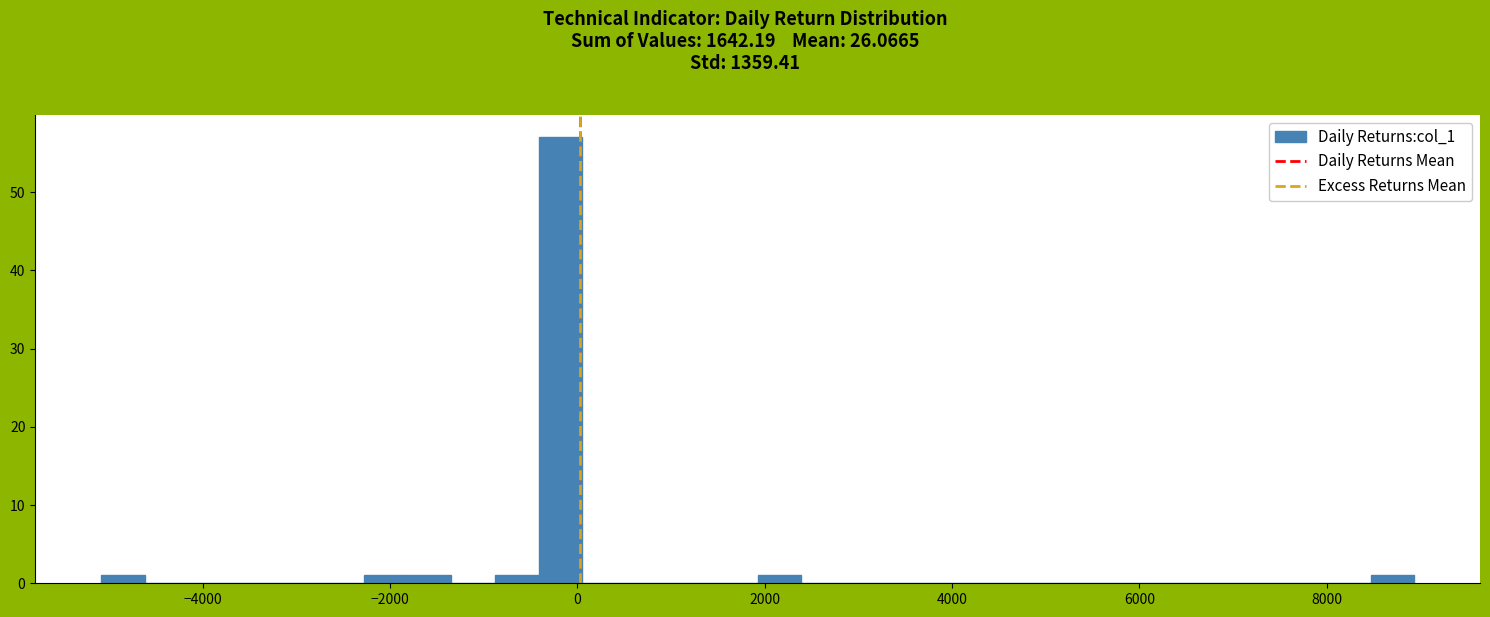

Read against the x-axis, roughly where is the centre of the tallest bar?

-200